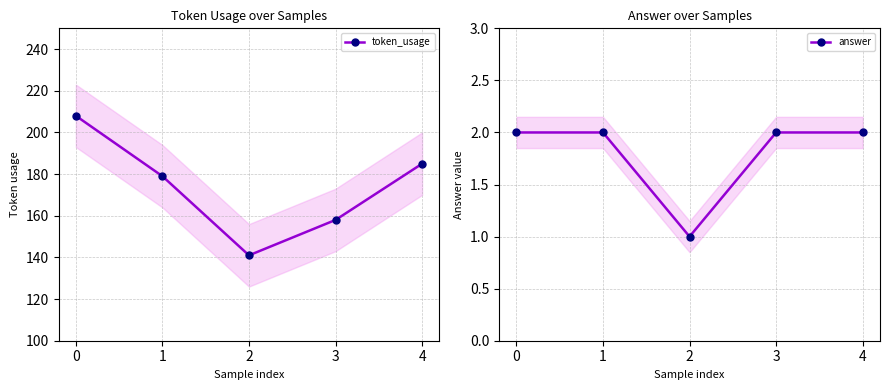

What are all the series names shown in the legend?

token_usage, answer